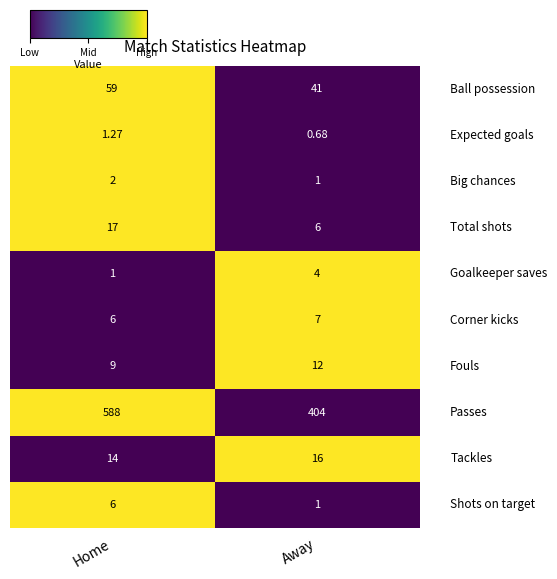

Which category has the lowest value across all series?

Away